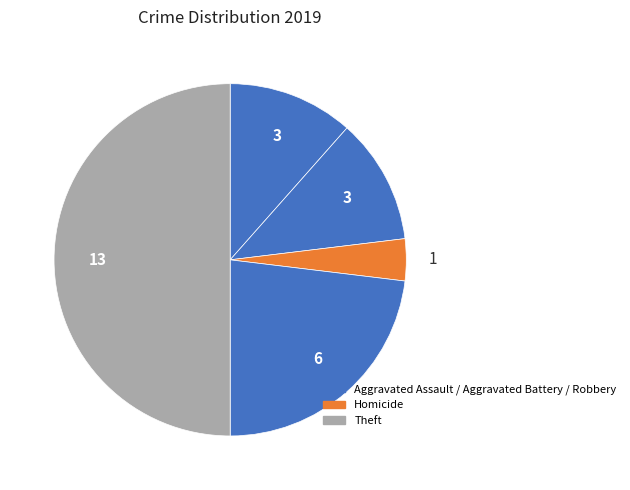

How many slices are in this pie chart?

5